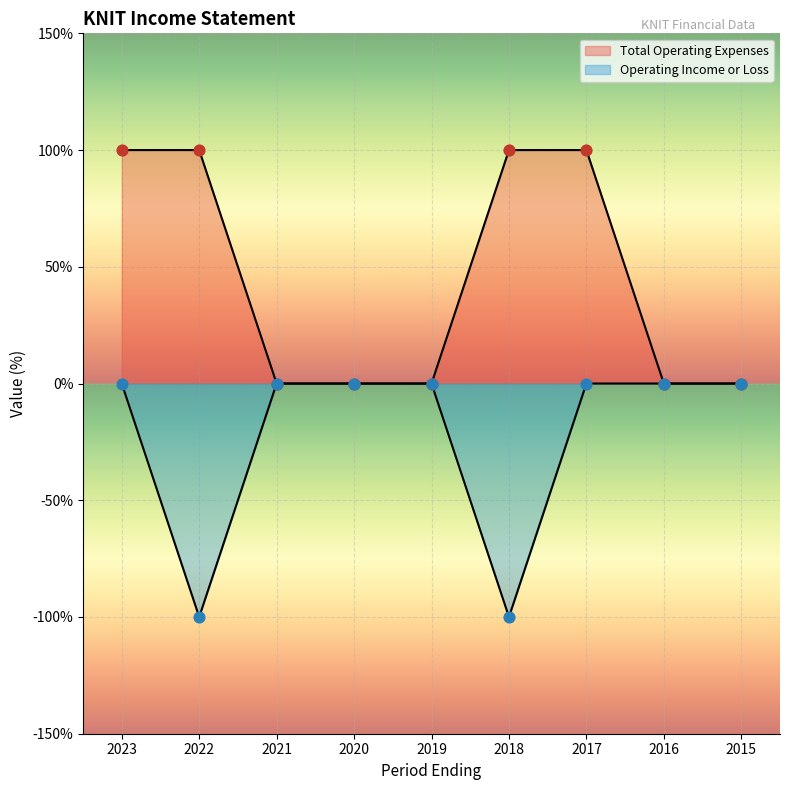

At how many categories does at least one series exceed -92?

9